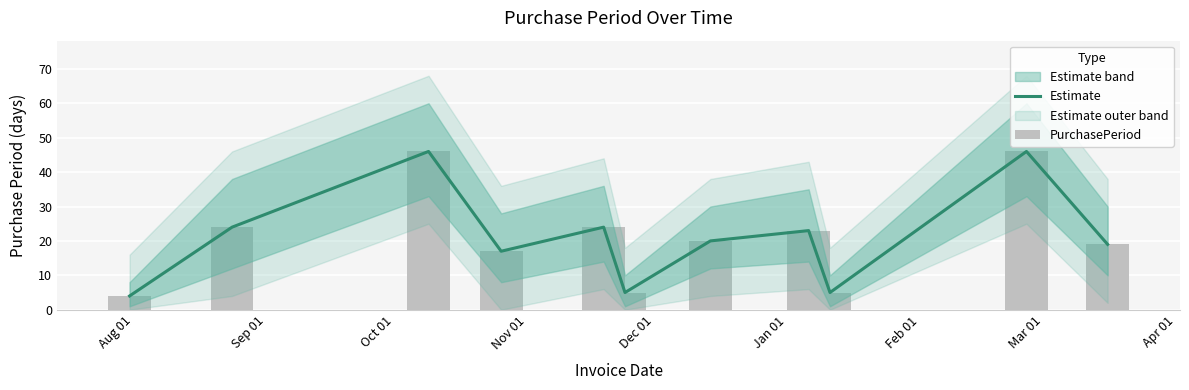

How many values in the Estimate series exceed 20?

5